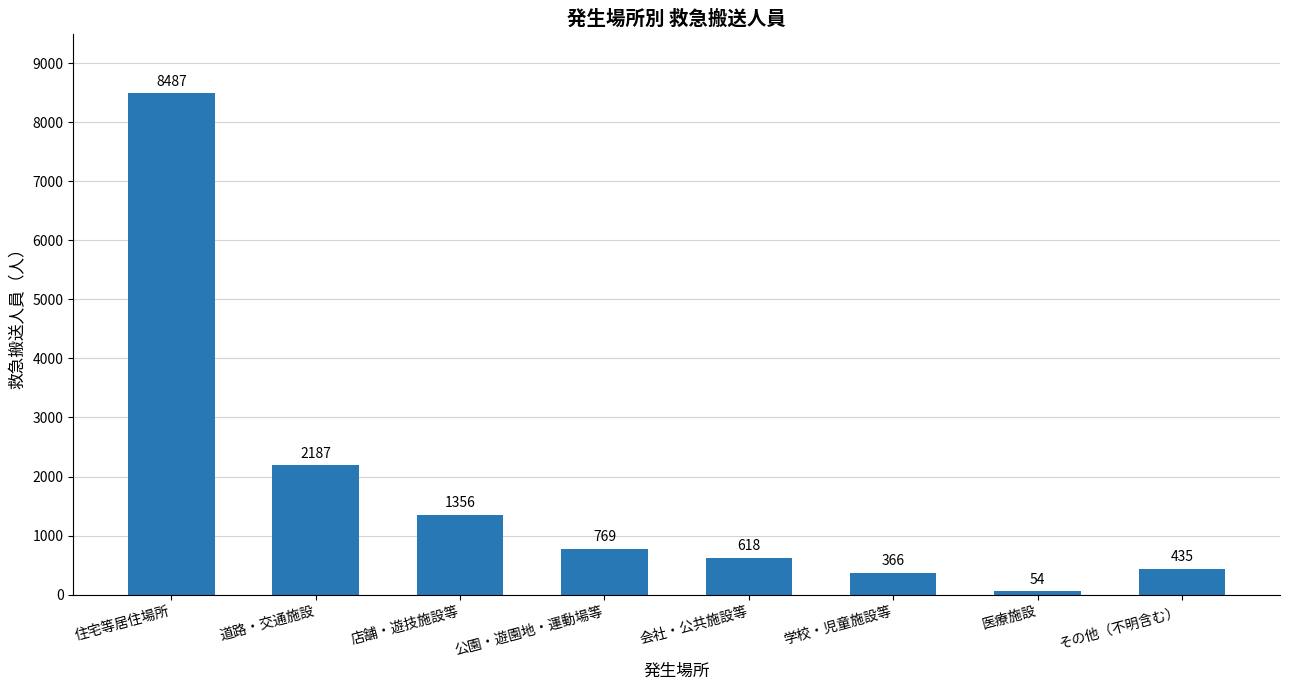

What is the average value?

1784